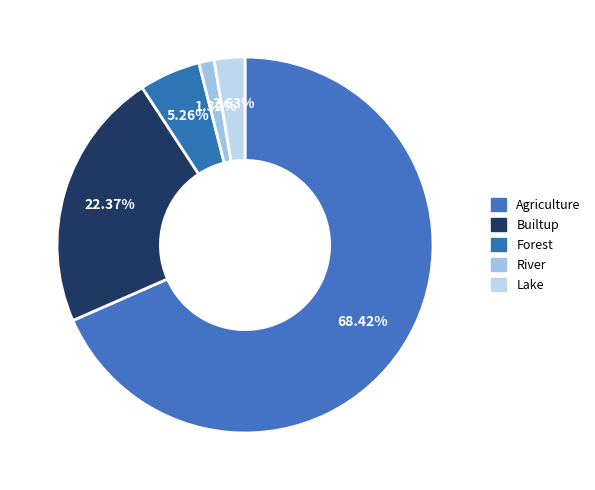

Count the number of slices in the pie.

5